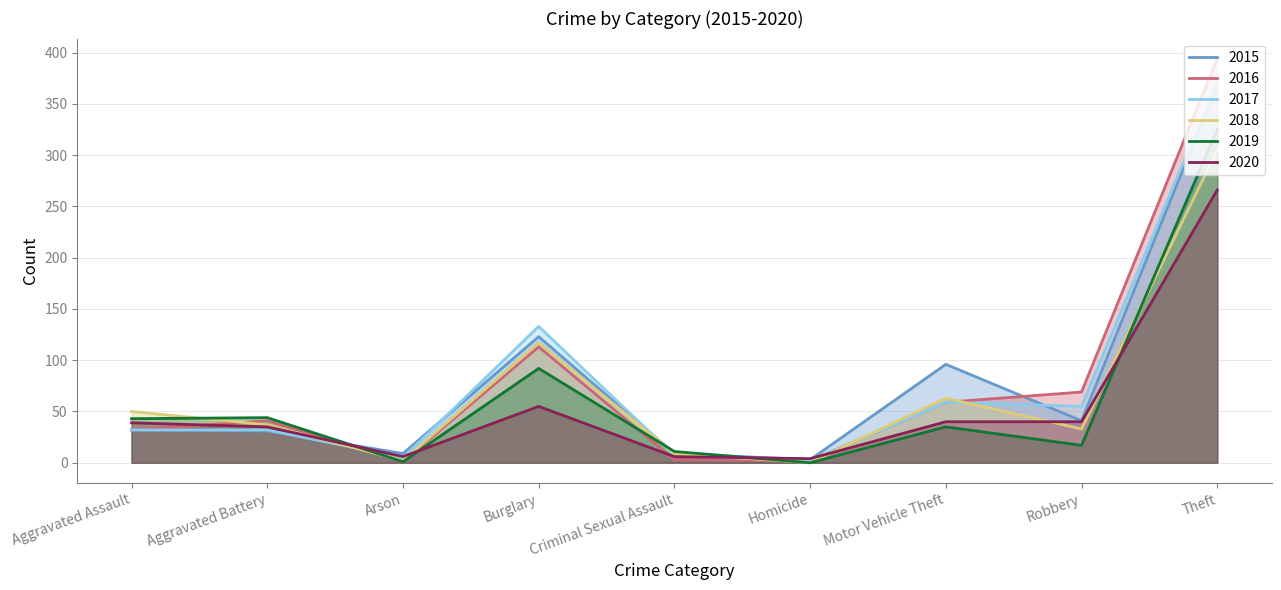

At which category is the sum across all series the highest?

Theft